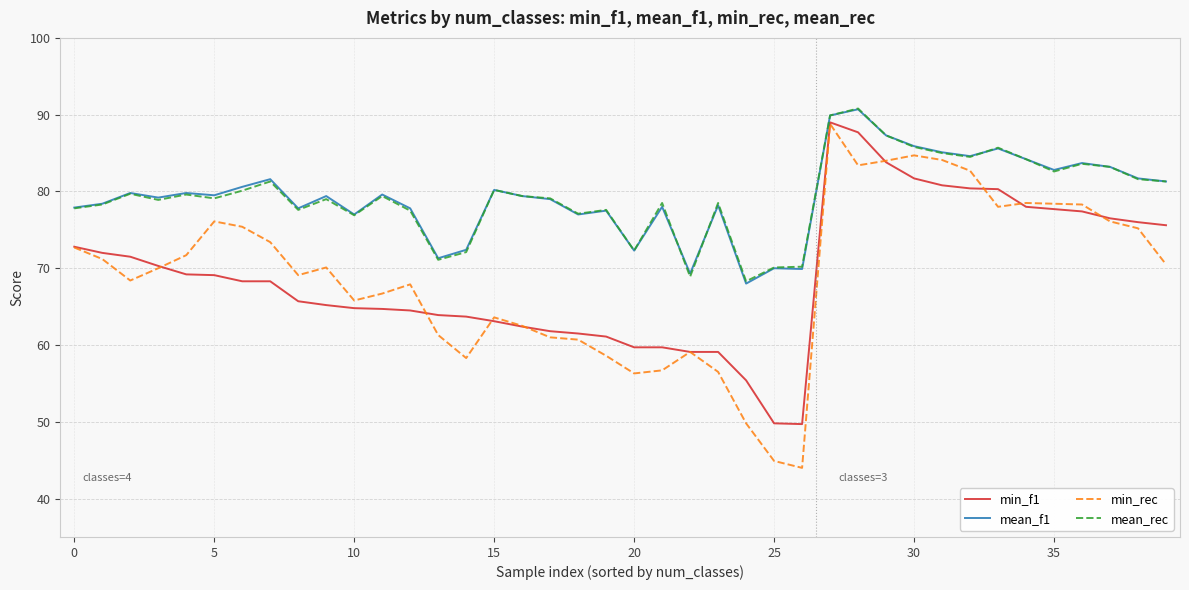

Which series has the widest spread of values?

min_rec